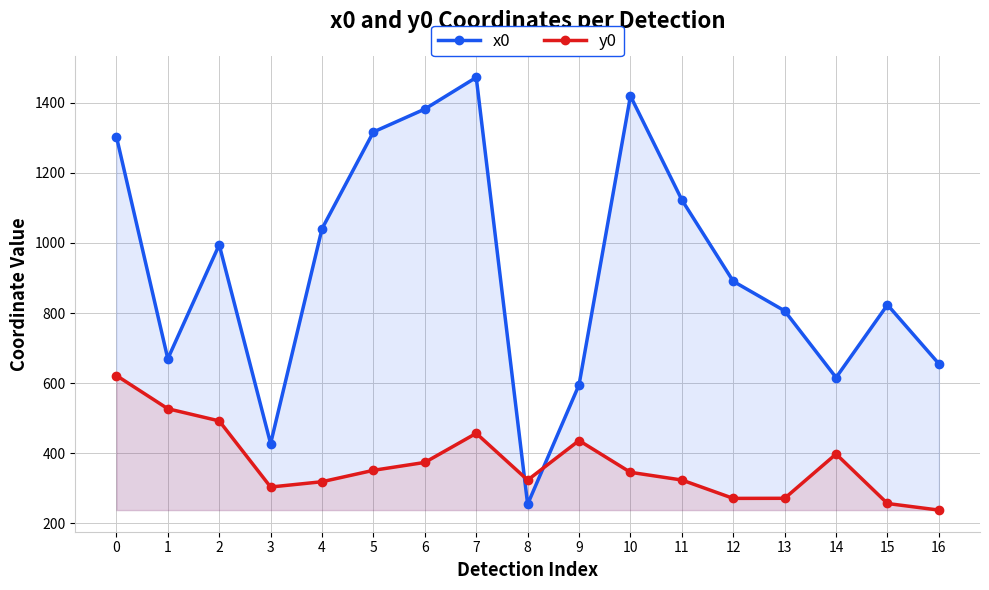

List the series in order of their peak value, lowest first.

y0, x0